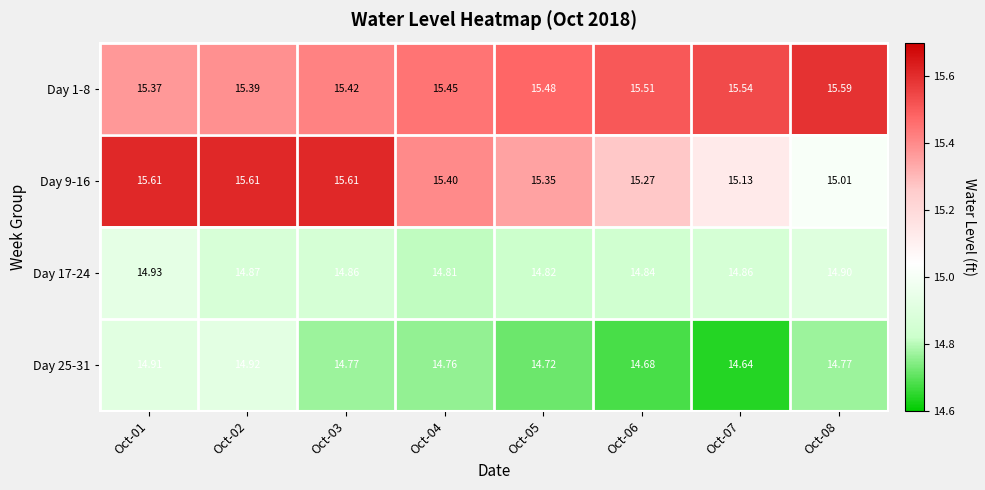

Is the value of Day 17-24 at Oct-08 greater than the value of Day 9-16 at Oct-02?

No